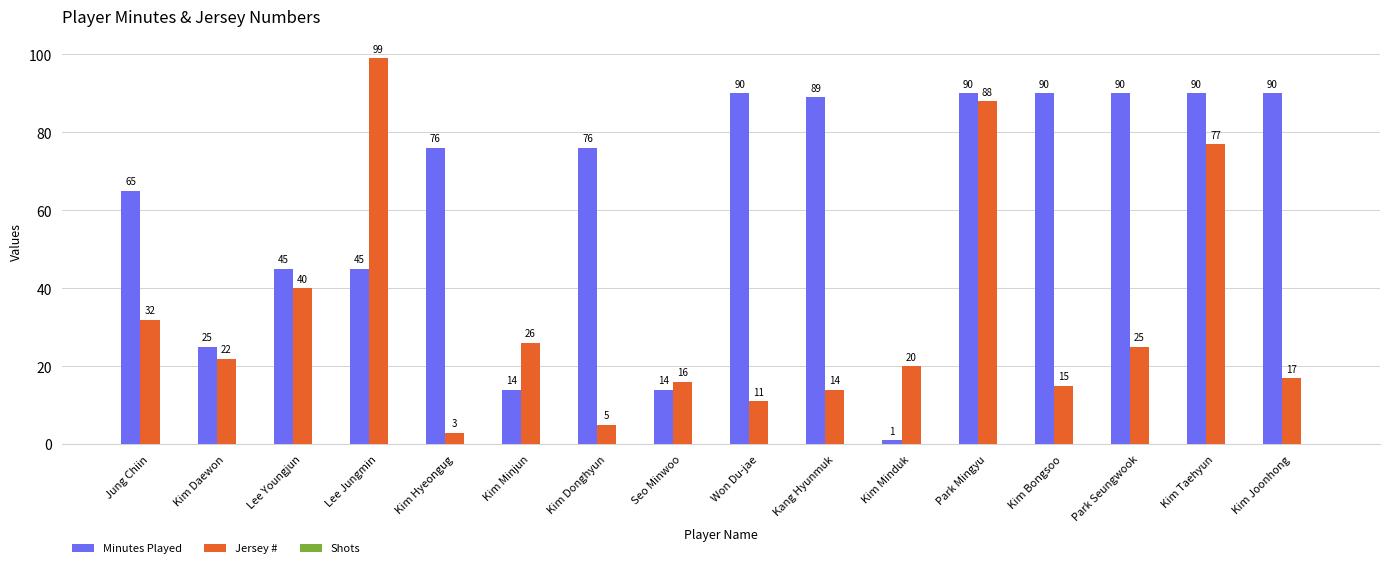

What is the value of the Minutes Played bar at the 16th from the left?

90